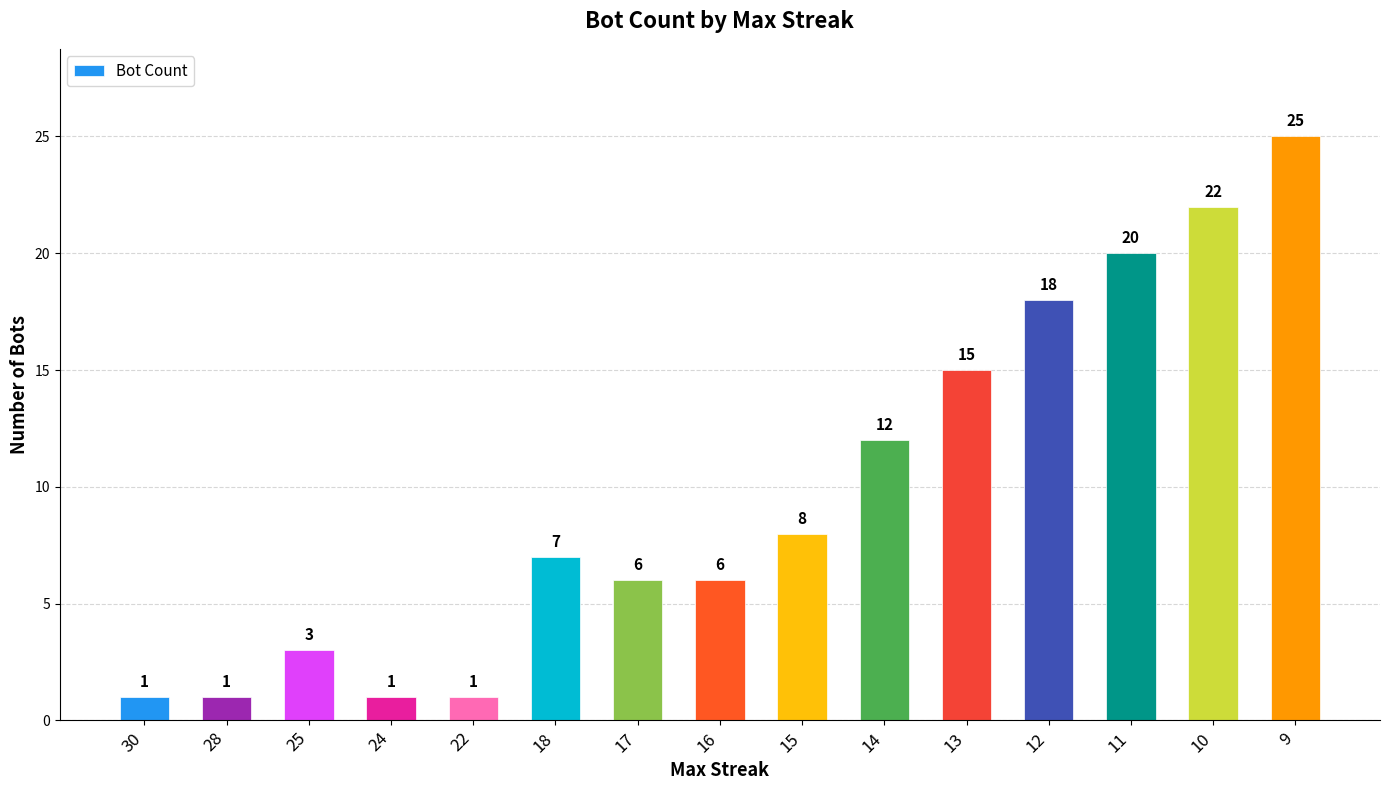

Reading left to right, transcribe all the data shown in this chart.

30=1	28=1	25=3	24=1	22=1	18=7	17=6	16=6	15=8	14=12	13=15	12=18	11=20	10=22	9=25